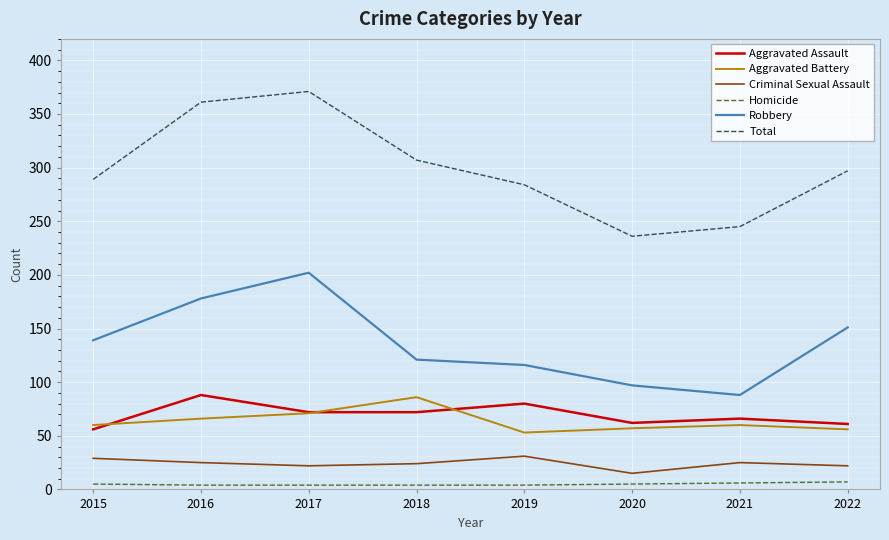

What is the difference between the highest and lowest values at 2016?

357